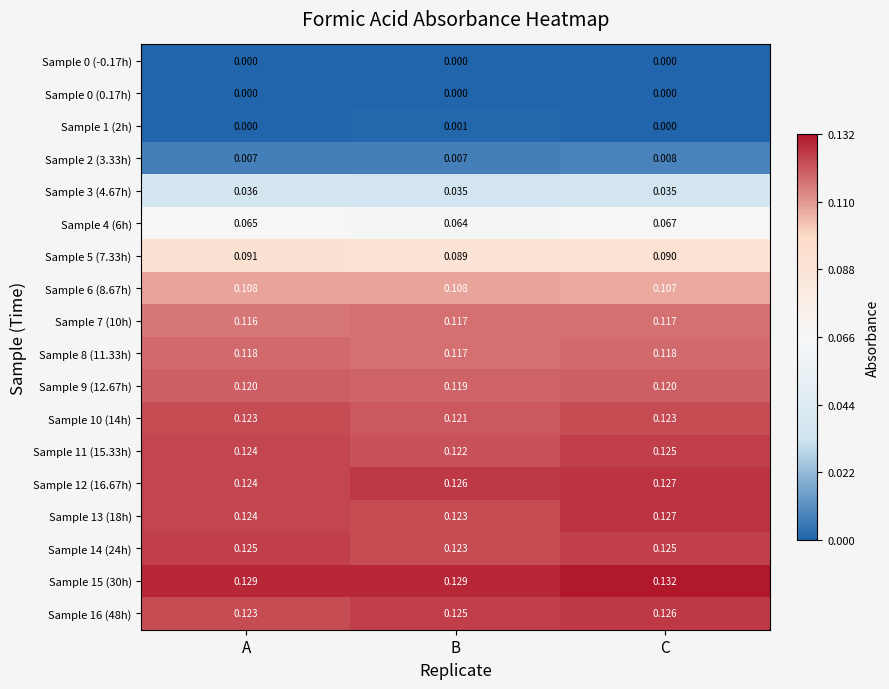

At which label does Sample 4 (6h) reach its peak?

C